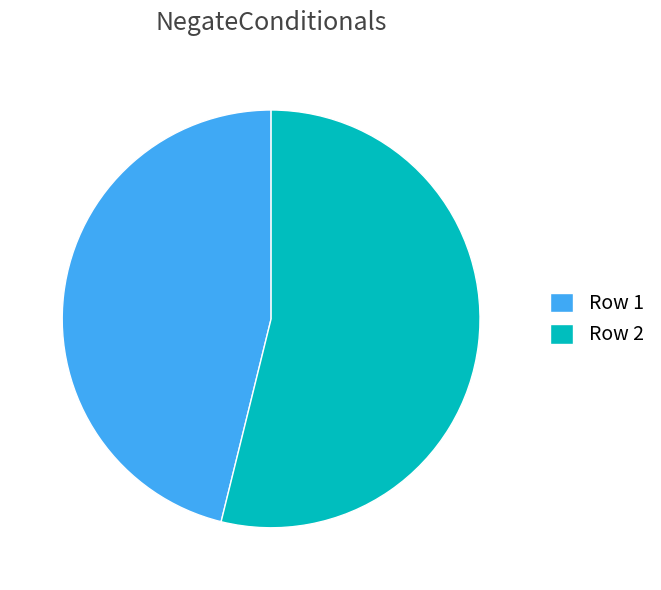

What is the largest slice in the pie chart?

Row 2